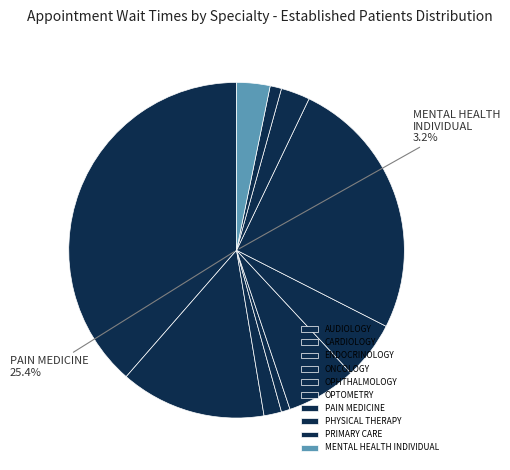

True or false: OPTOMETRY accounts for 19% of the total.

False